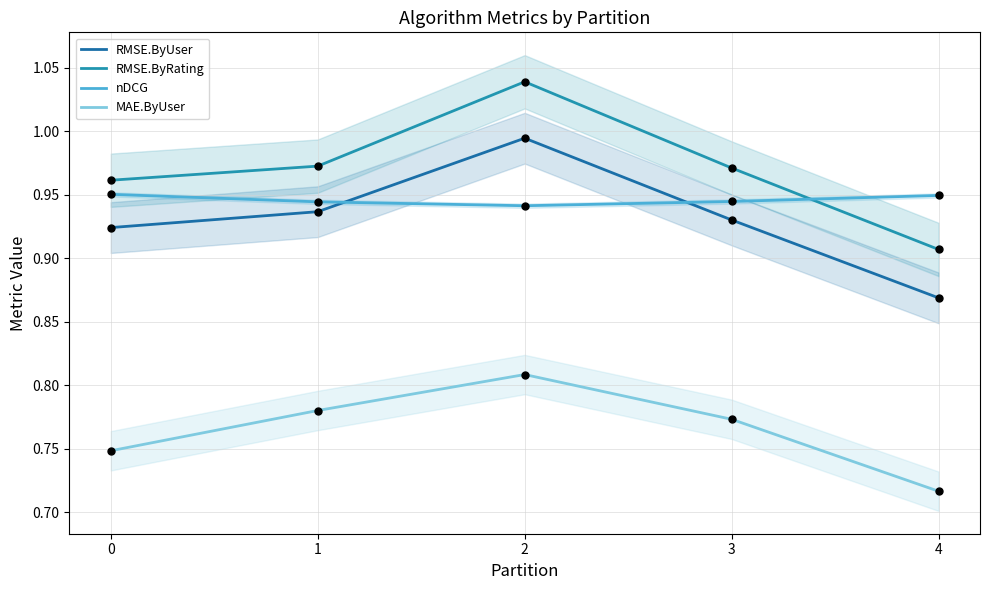

At which category is the sum across all series the highest?

2